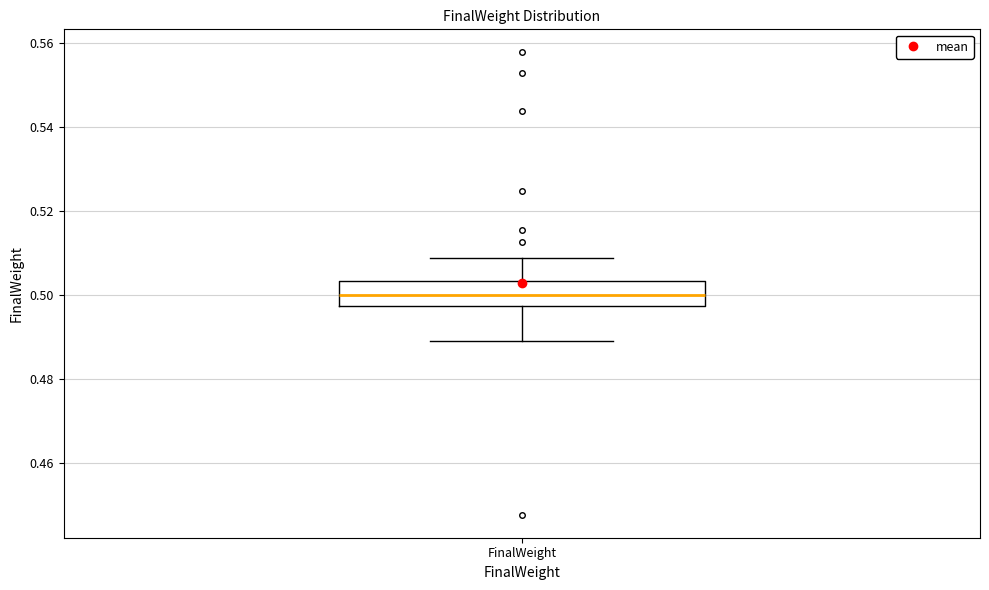

Where is the upper edge of the box for FinalWeight on the y-axis? The values are not printed on the chart, so give them approximately, as read against the axis.

0.504